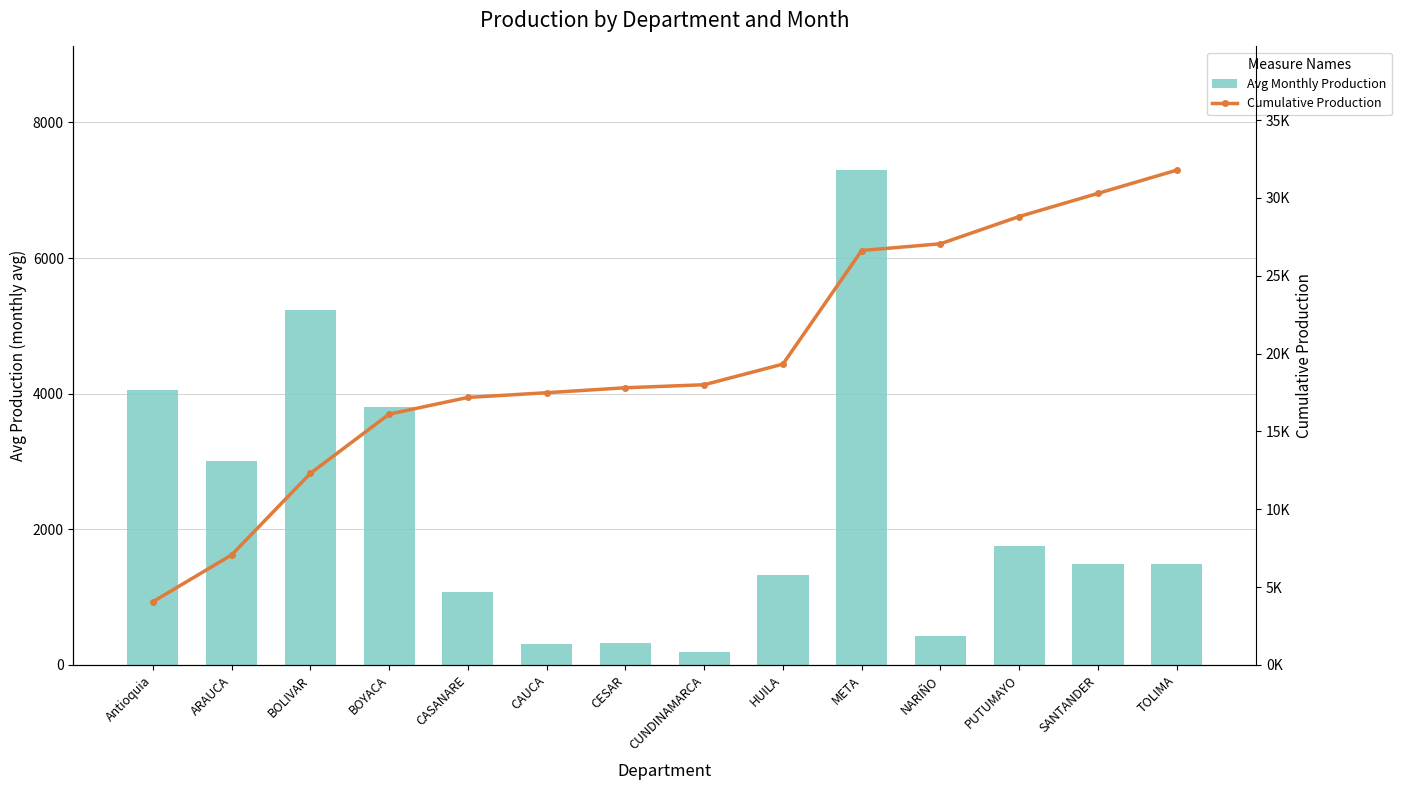

Which series has the largest total across all categories?

Cumulative Production